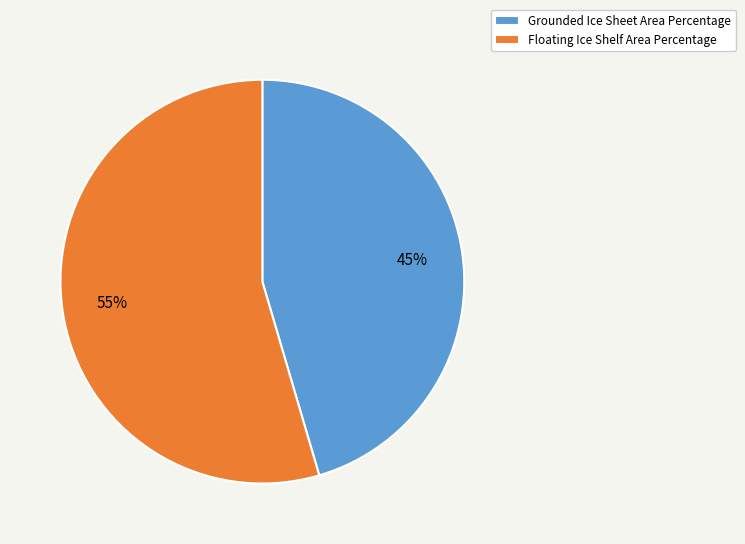

Which slice is the smallest?

Grounded Ice Sheet Area Percentage